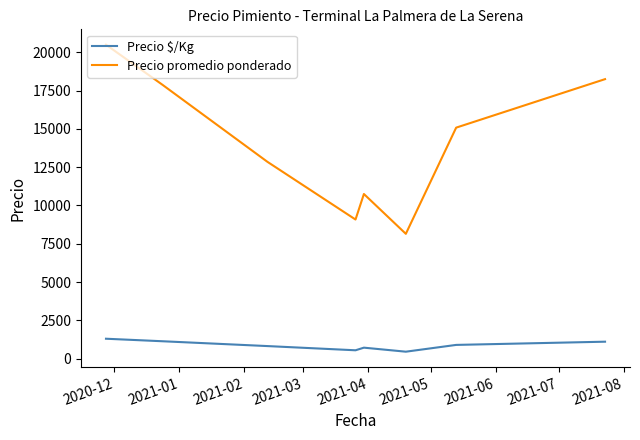

At how many categories does at least one series exceed 5947?

8